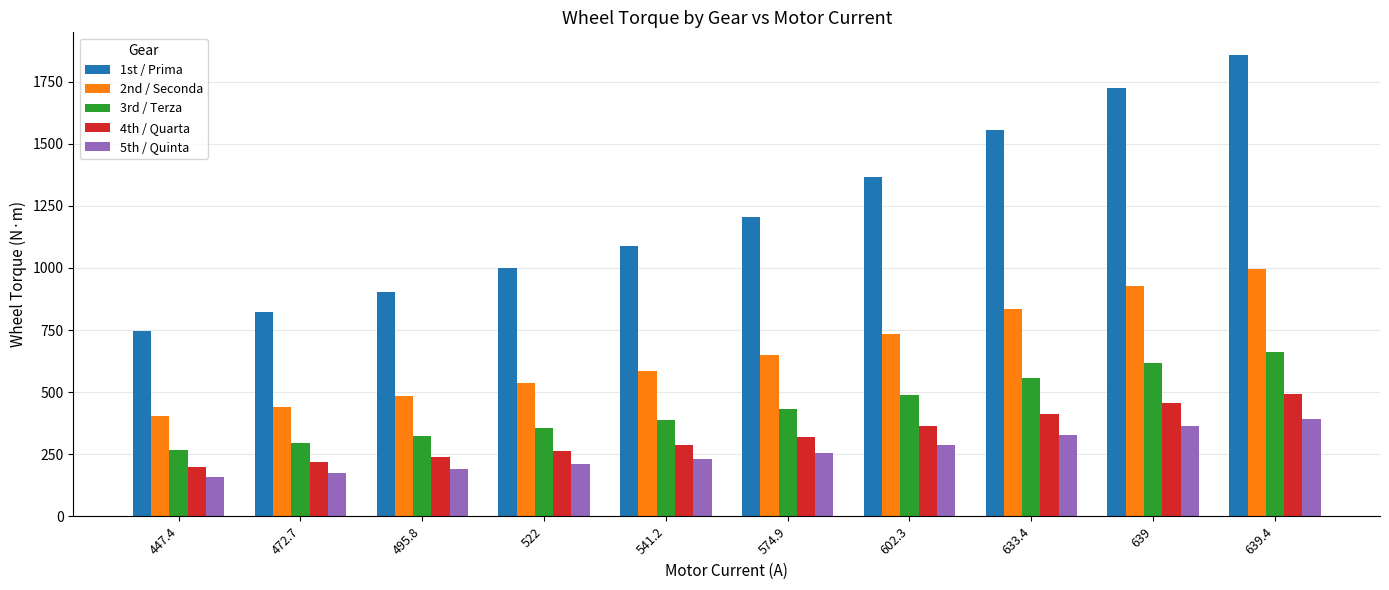

Which series has the widest spread of values?

1st / Prima